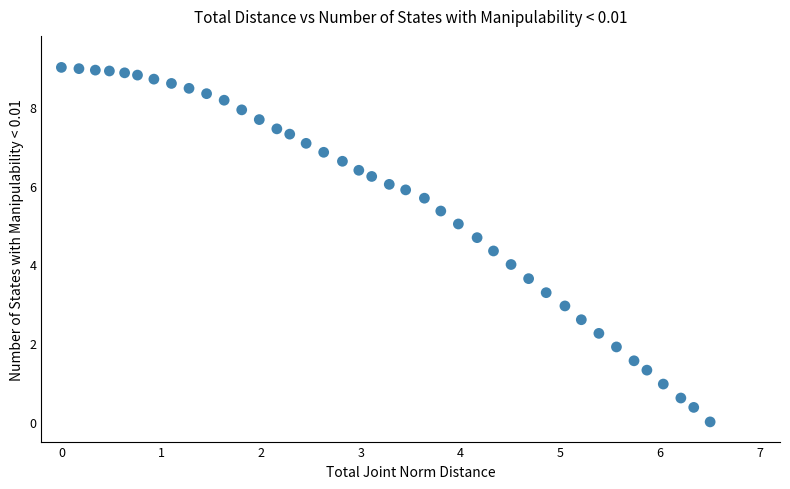

What is the range of X values (max minus min)?

6.5